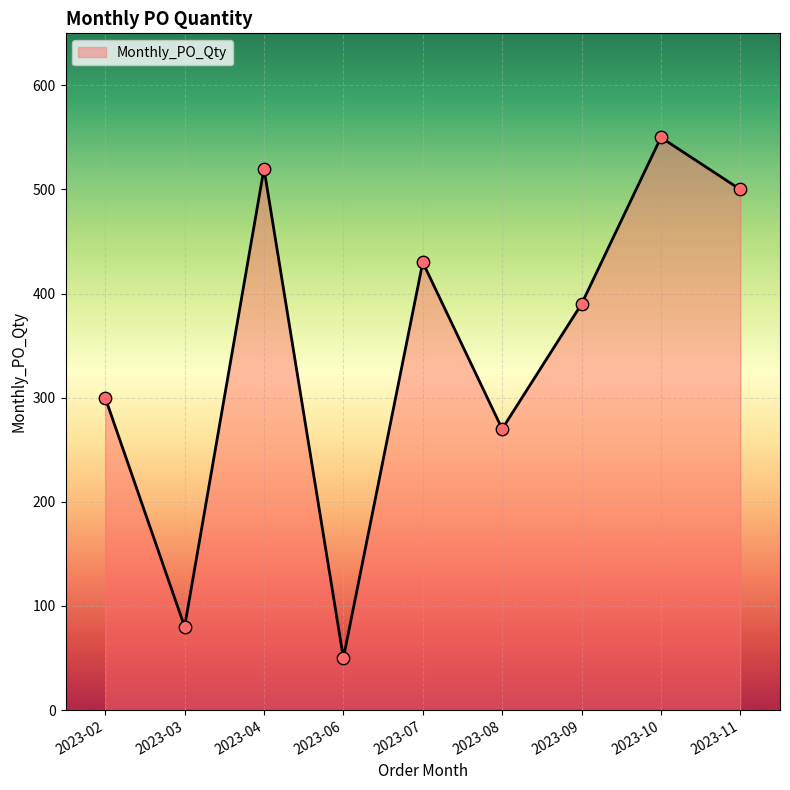

What is the ratio of the value at 2023-06 to the value at 2023-02?

0.2